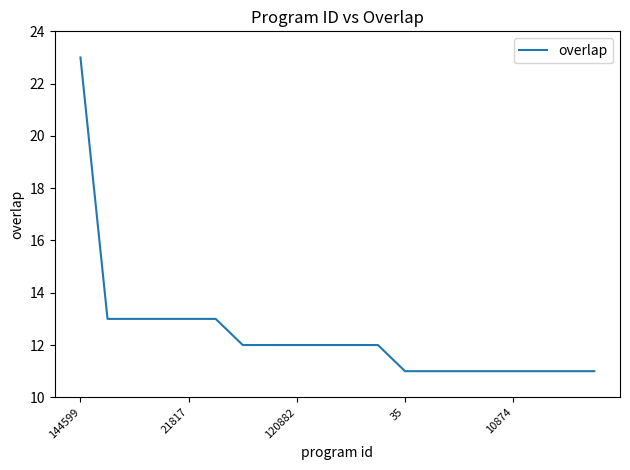

What is the smallest value displayed?

11